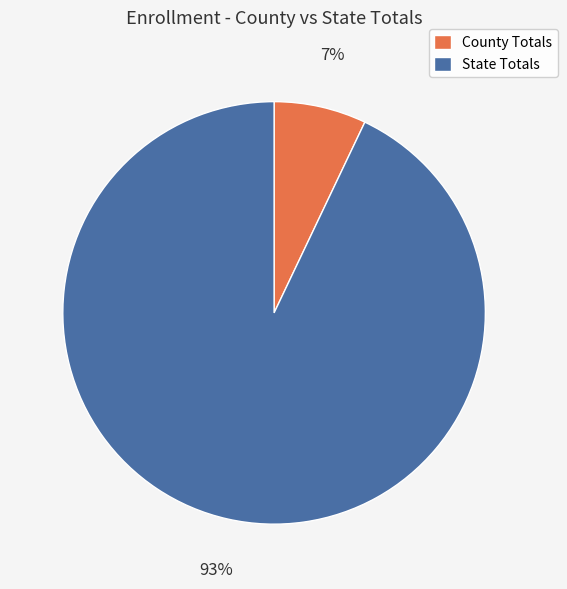

To the nearest percent, what percentage of the pie is State Totals?

93%